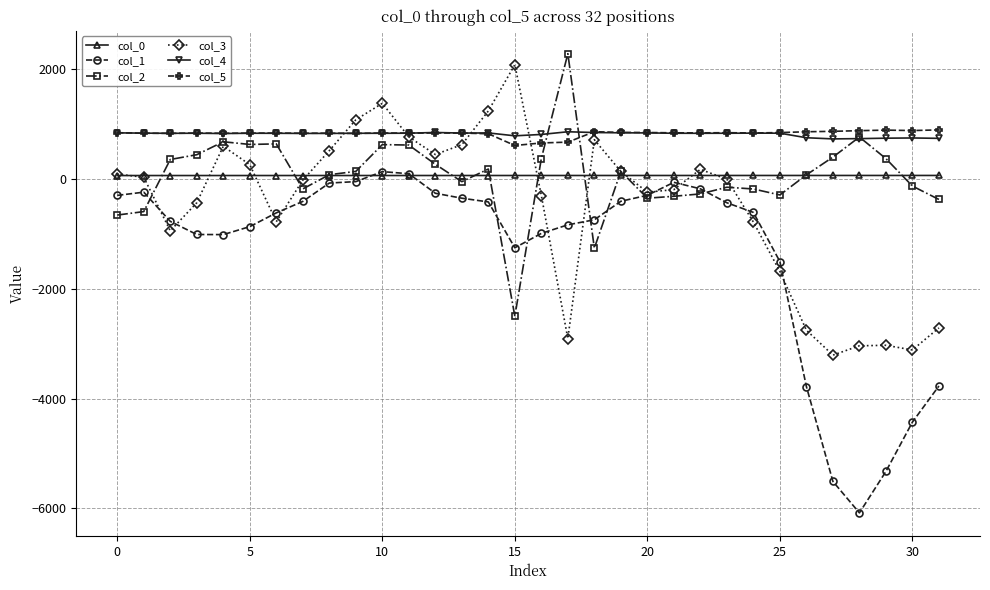

True or false: col_1 has more than 1 points higher than both neighbors.

True